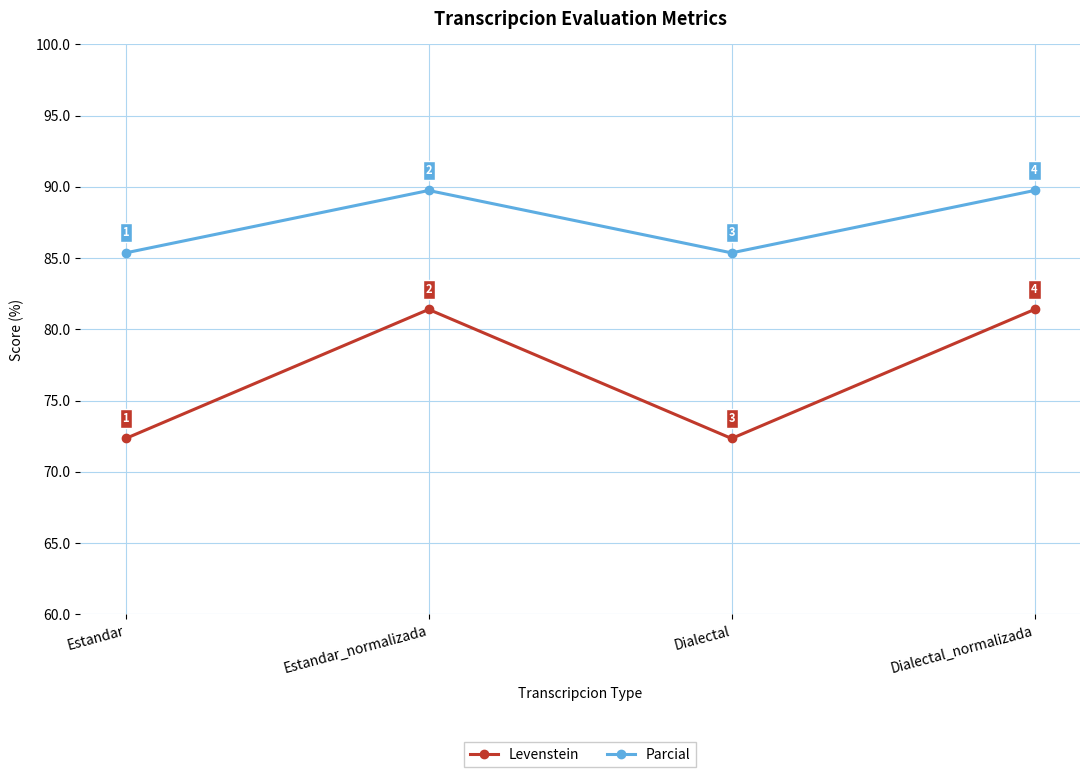

Is this an area chart (filled region under the line)?

No